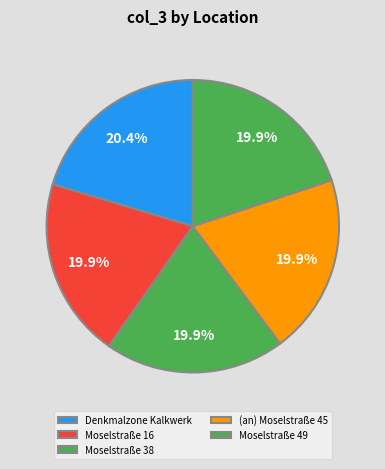

Which category has the biggest portion of the pie?

Denkmalzone Kalkwerk